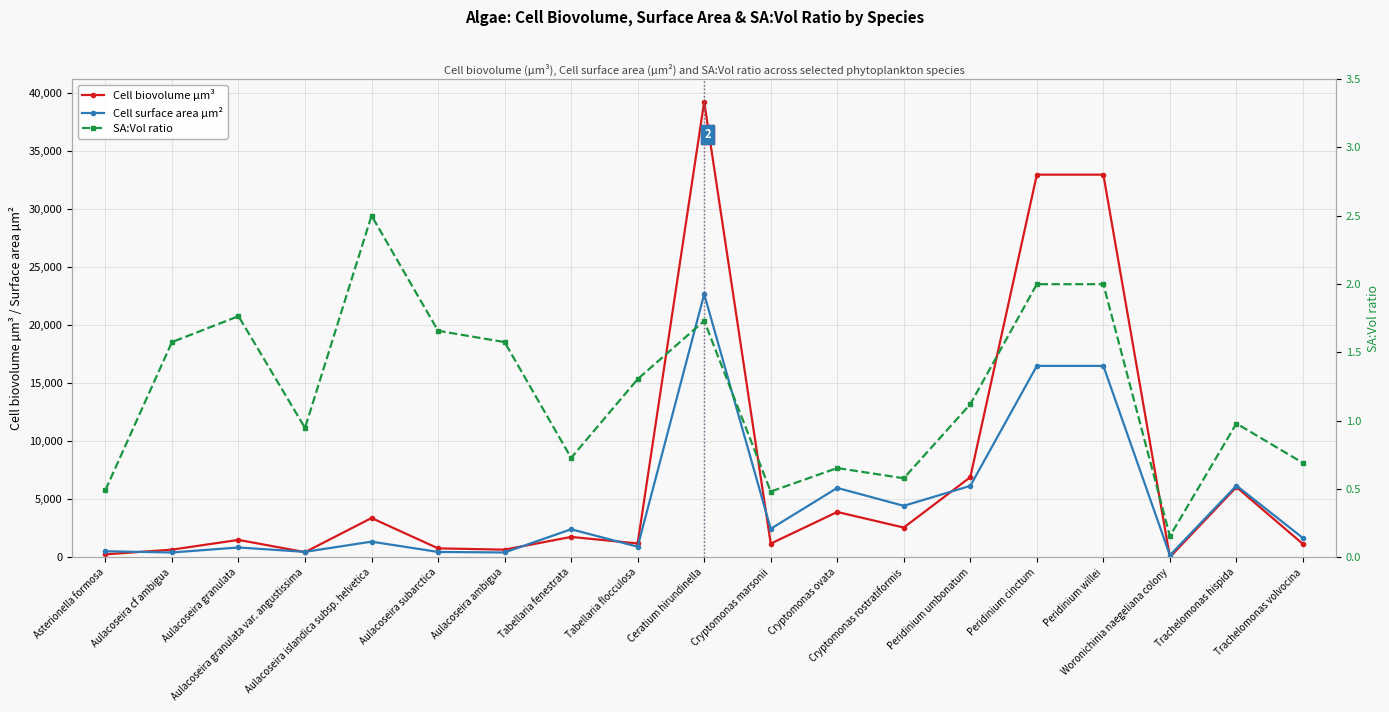

Count the number of categories in the chart.

19